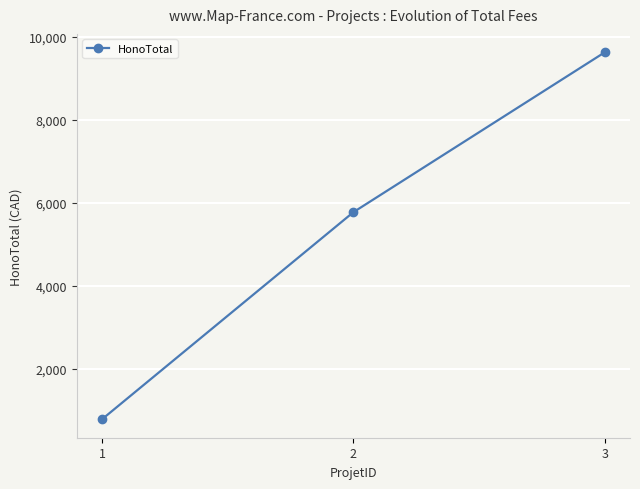

What is the sum of all values?

16187.5